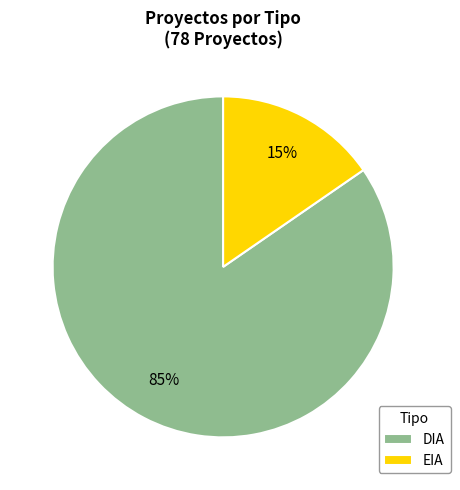

Does any single category account for the majority?

Yes